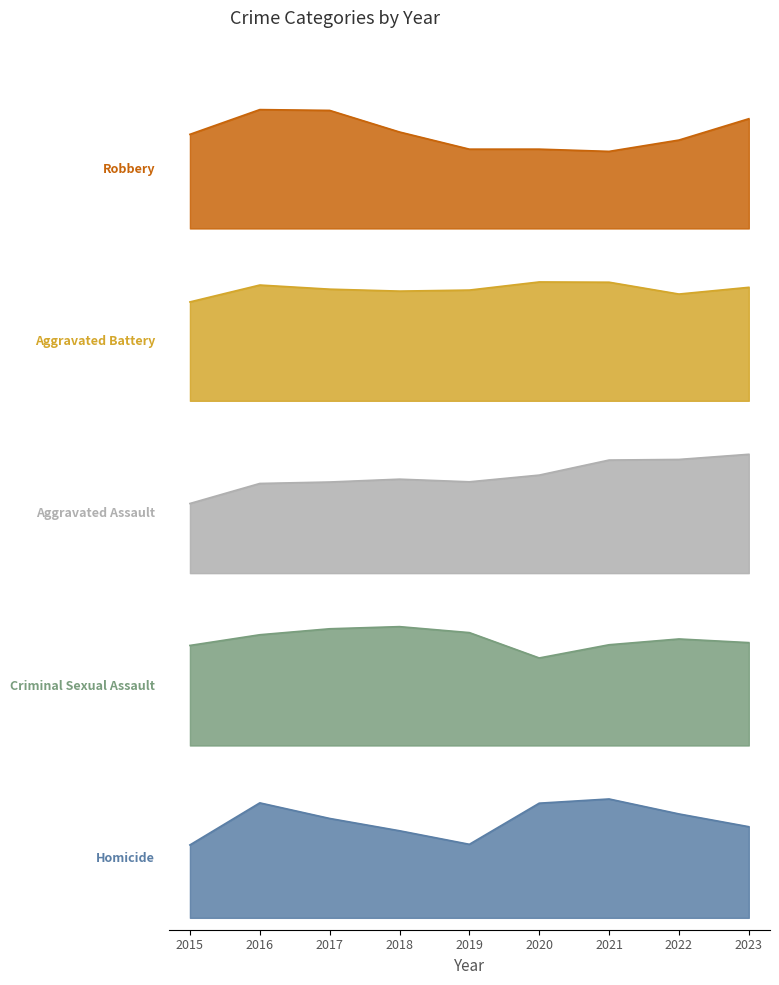

What are all the series names shown in the legend?

Robbery, Aggravated Battery, Aggravated Assault, Criminal Sexual Assault, Homicide